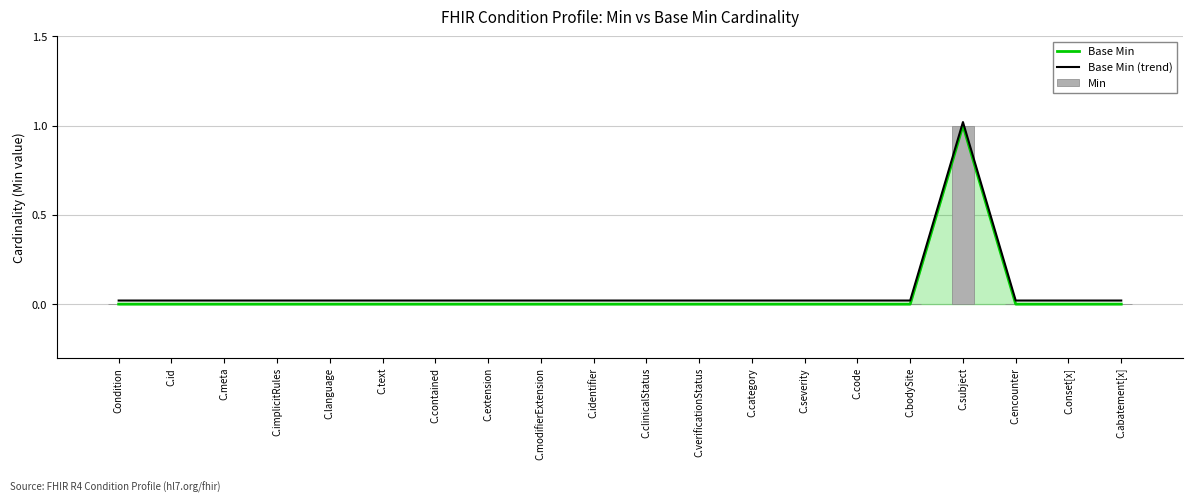

What is the sum of the Base Min values at C.language and C.subject?

1.0